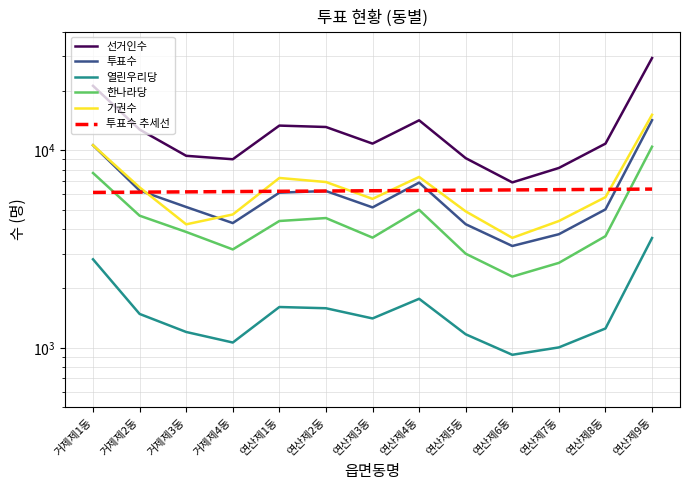

At which category does 선거인수 reach its first local valley?

거제제4동